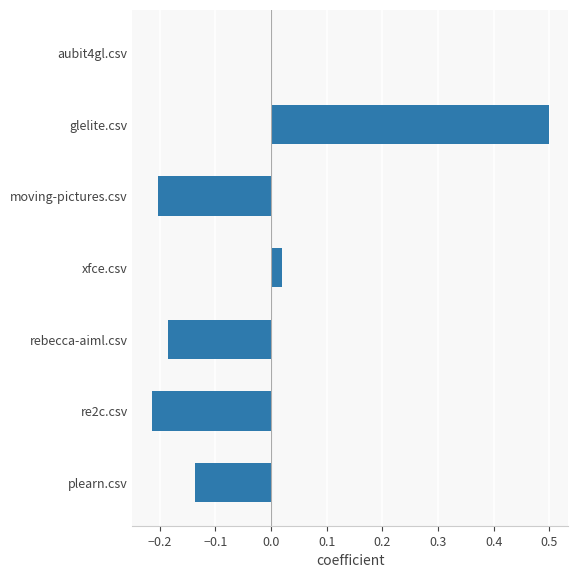

Is it true that the value at rebecca-aiml.csv is -0.3?

False